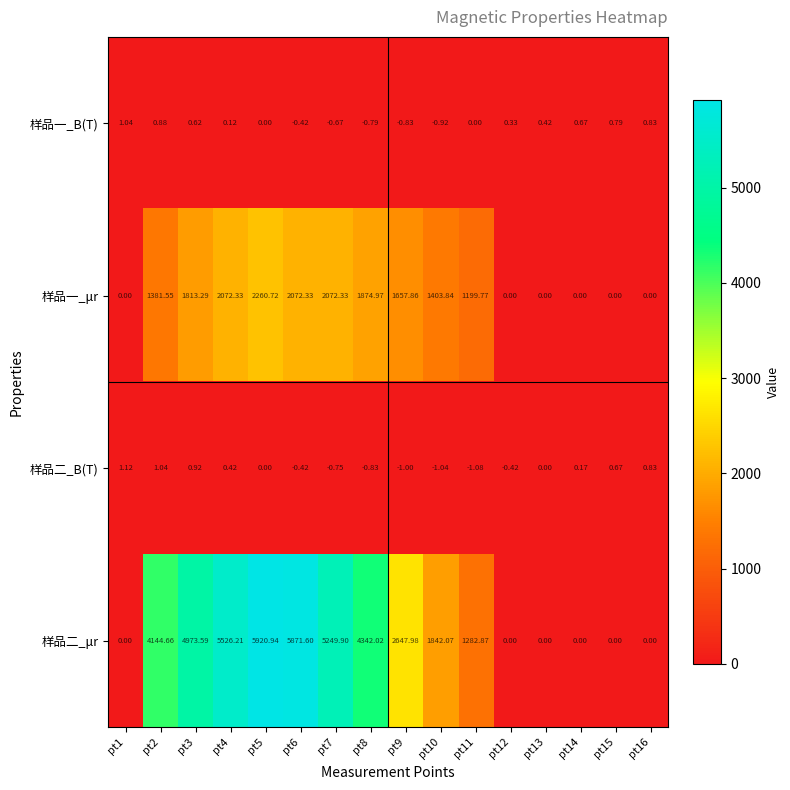

Rank the series by their maximum value, from lowest to highest.

样品一_B(T), 样品二_B(T), 样品一_μr, 样品二_μr